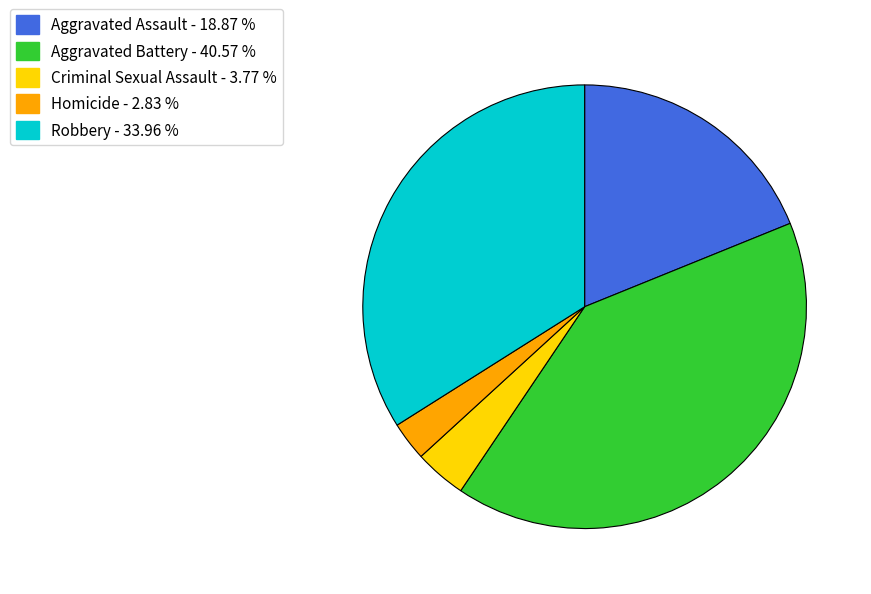

Does any single category account for the majority?

No